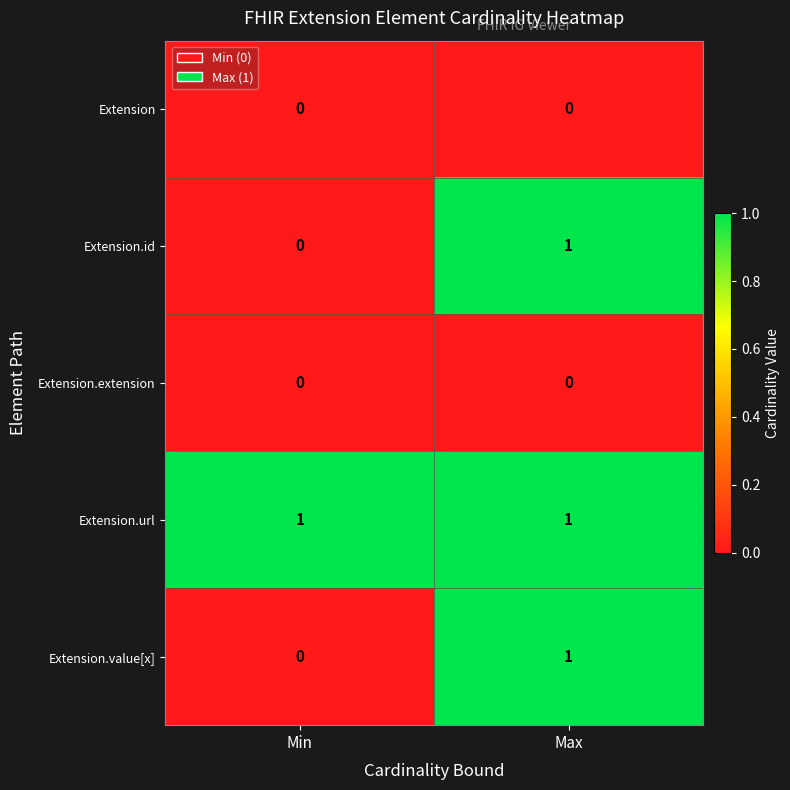

The Extension.id series shows 1 at Min. True or false?

False